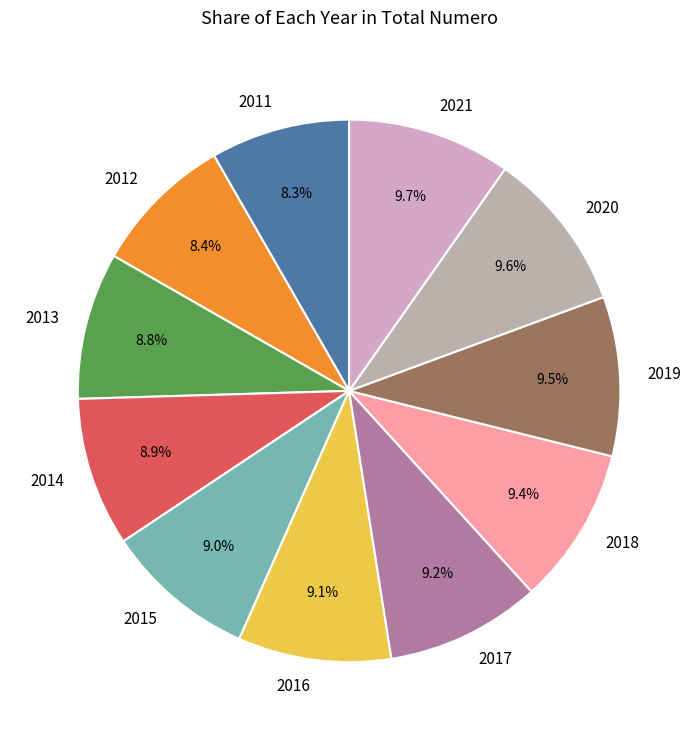

How many segments does this pie chart have?

11